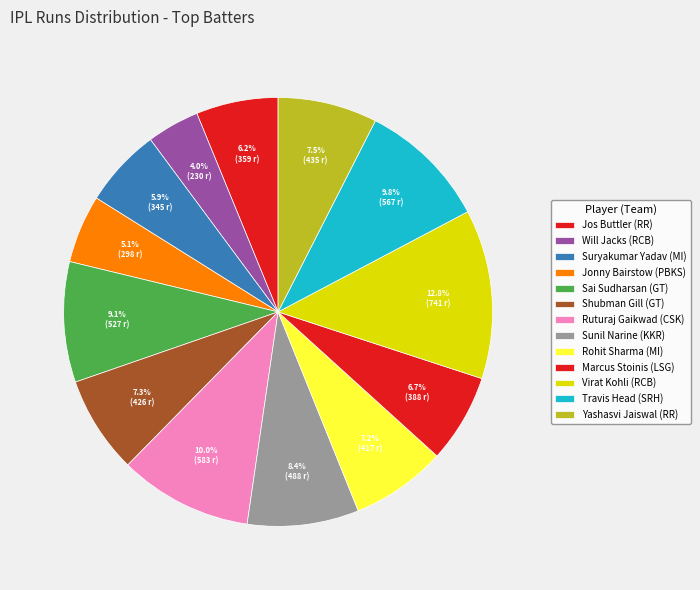

How many segments does this pie chart have?

13